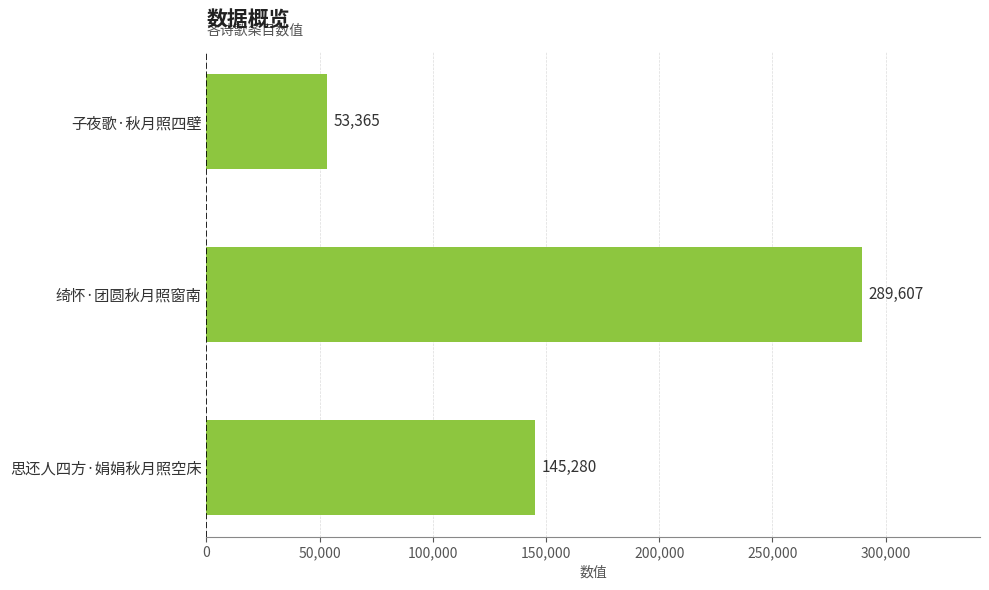

Count the values in the range 53365 to 289607.

3